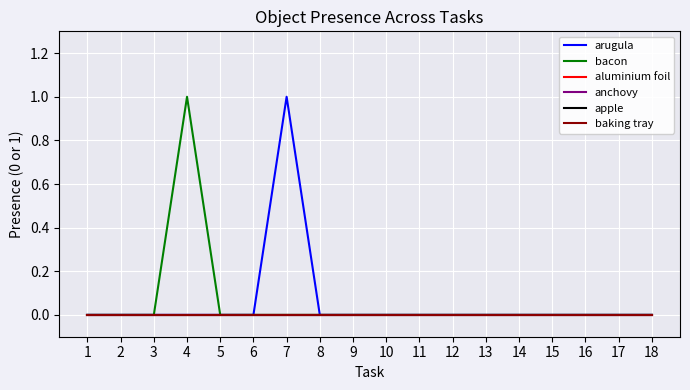

Does the chart display data point markers on the line(s)?

No